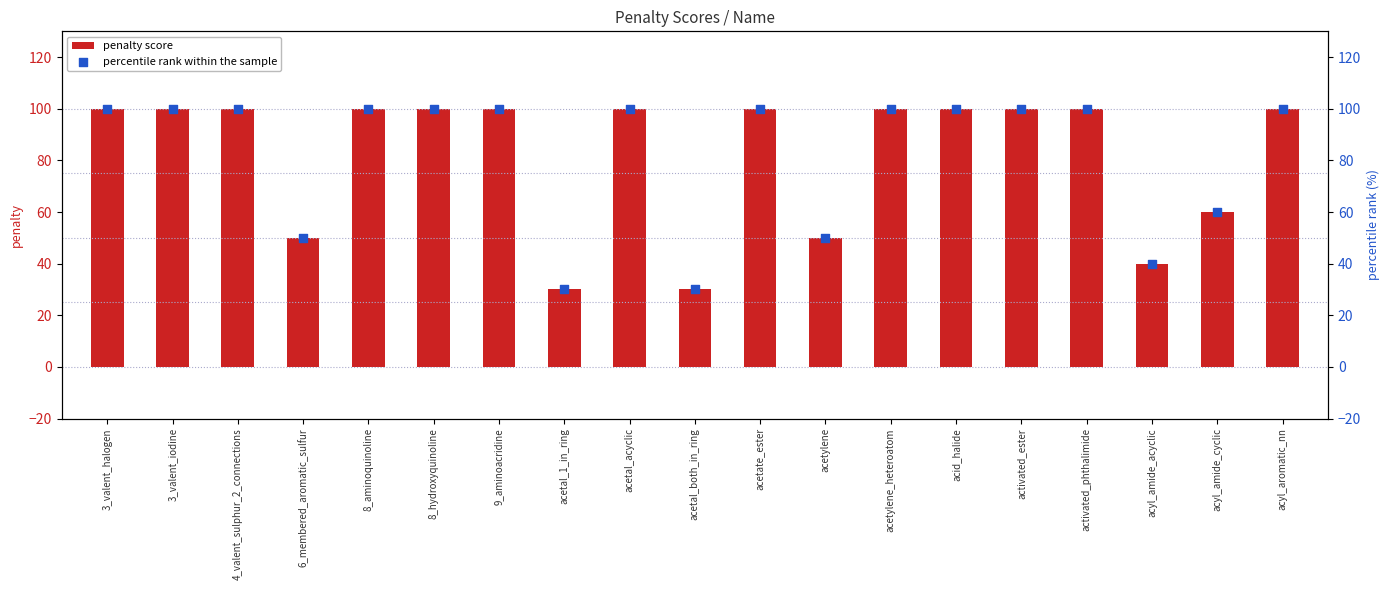

Which series has the largest total across all categories?

penalty score